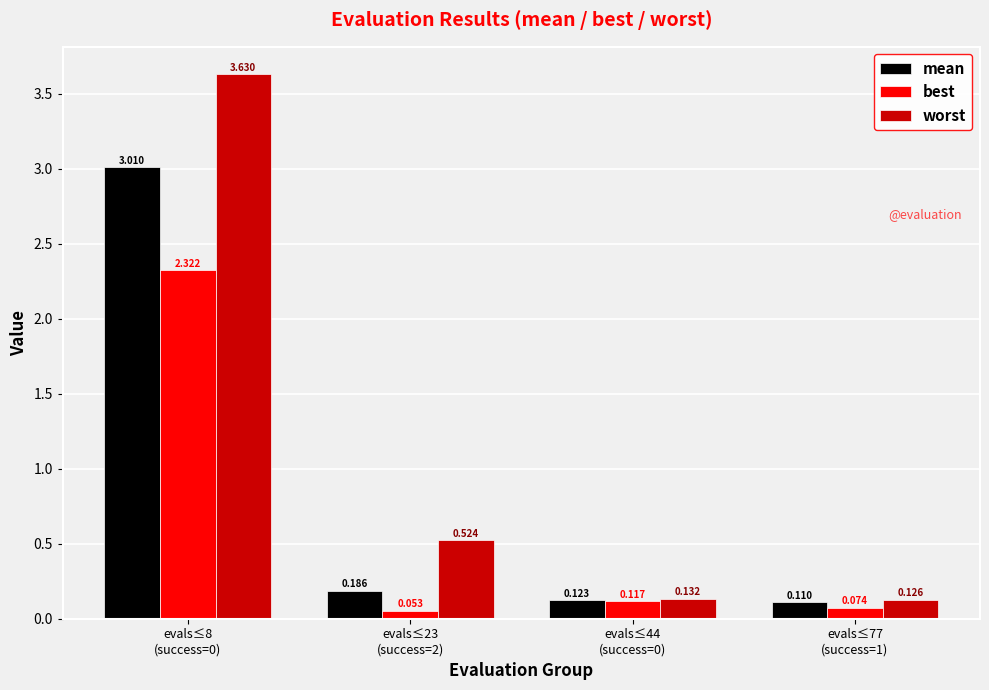

List the series in order of their peak value, lowest first.

best, mean, worst